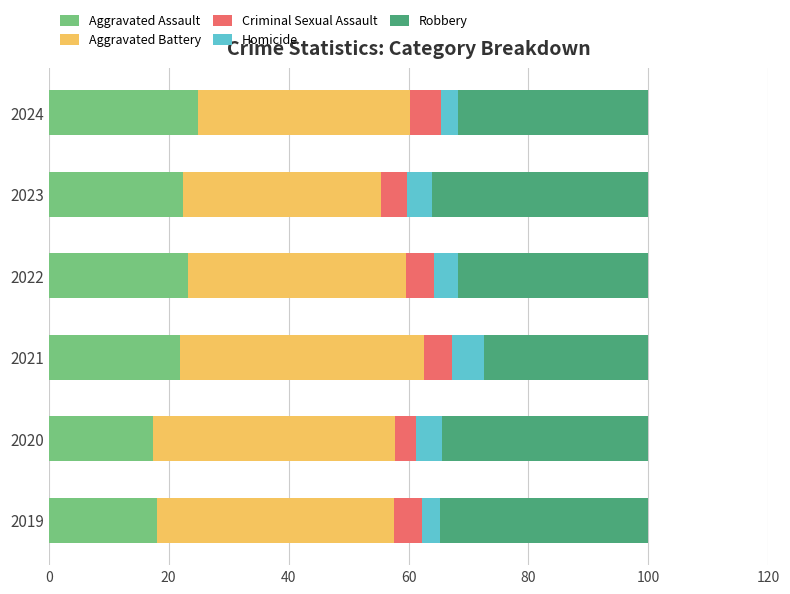

How many data points does each series have?

6